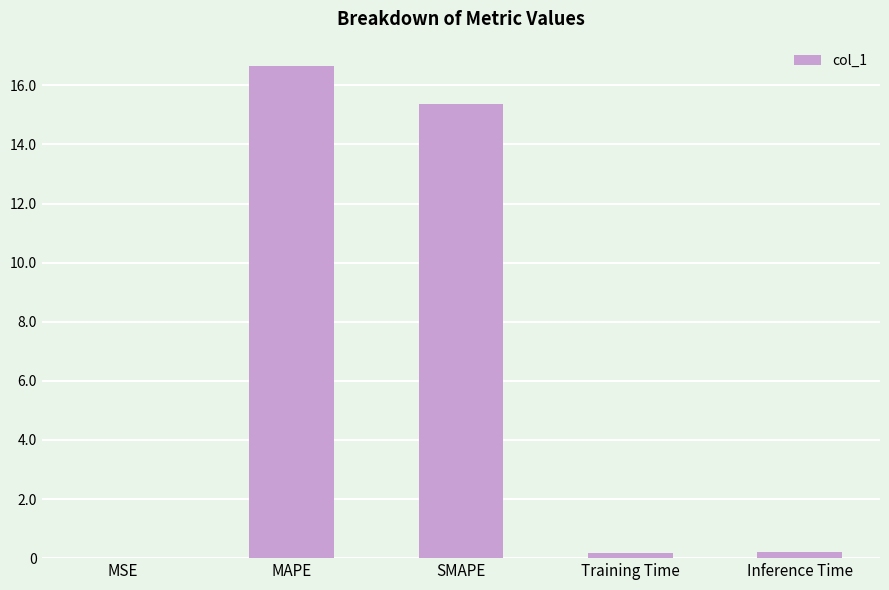

At which label is the value closest to 8?

SMAPE